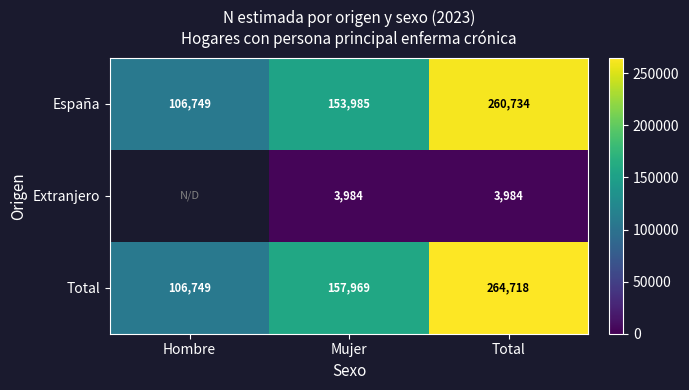

What is the difference between the highest and lowest values at Mujer?

153985